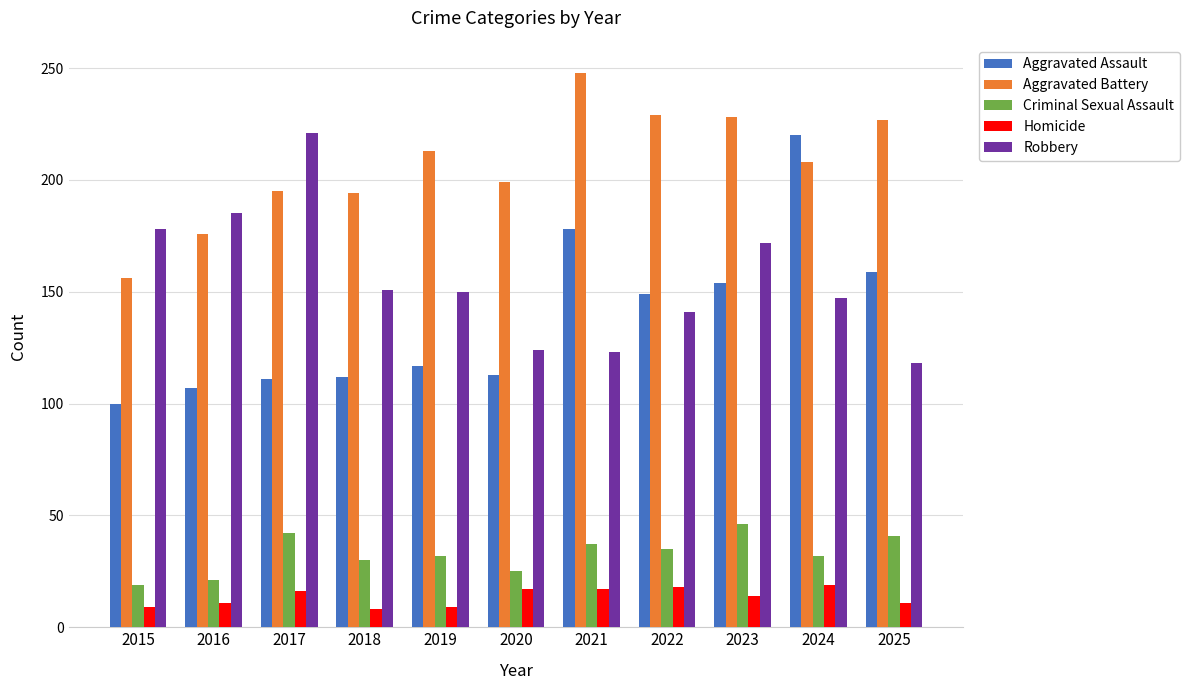

Which series changed the most between 2022 and 2023?

Robbery